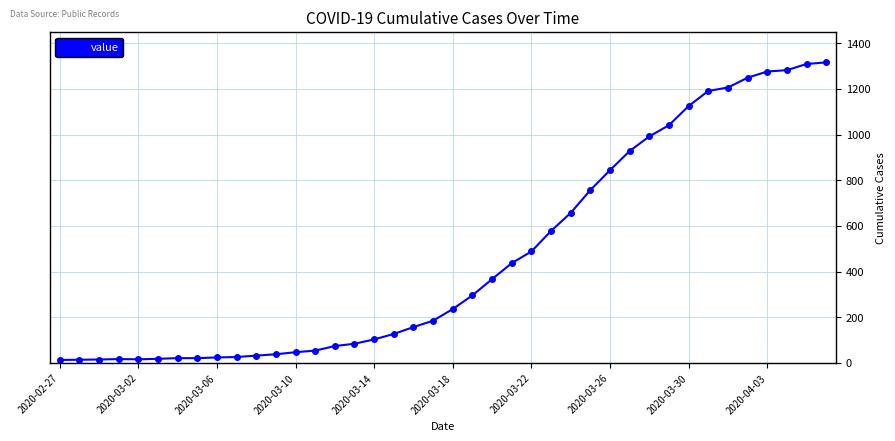

What is the maximum value shown in the chart?

1316